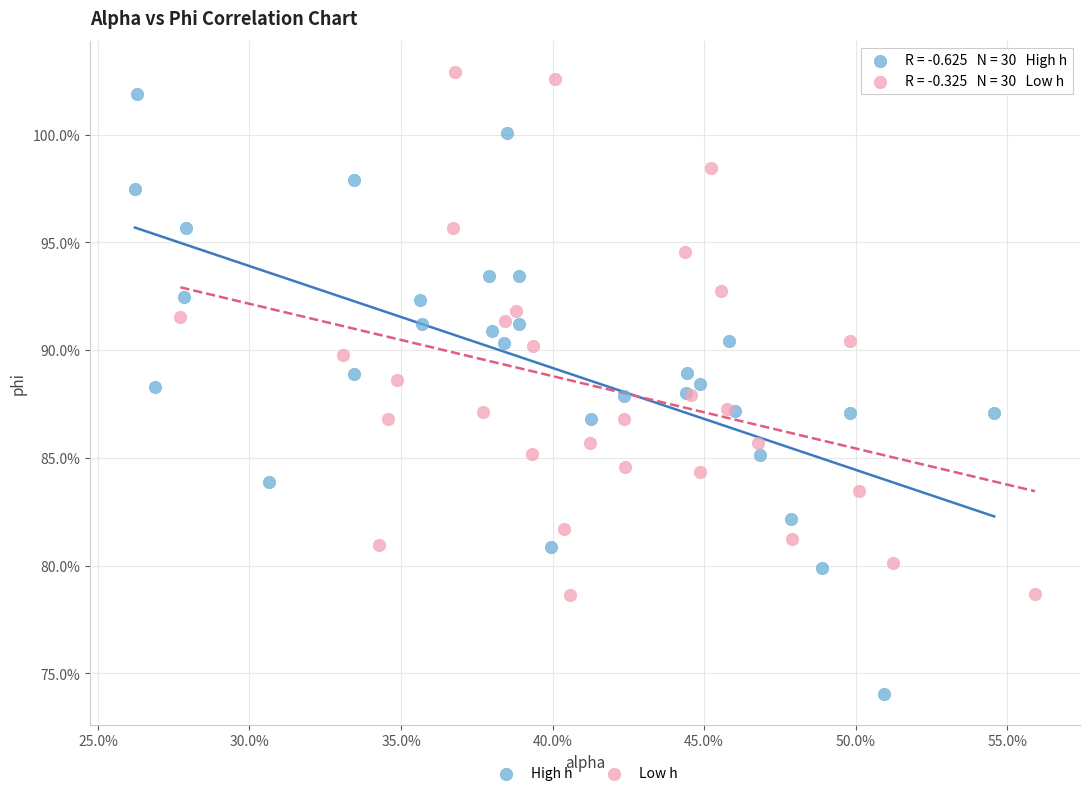

Which series reaches the minimum Y coordinate?

High h